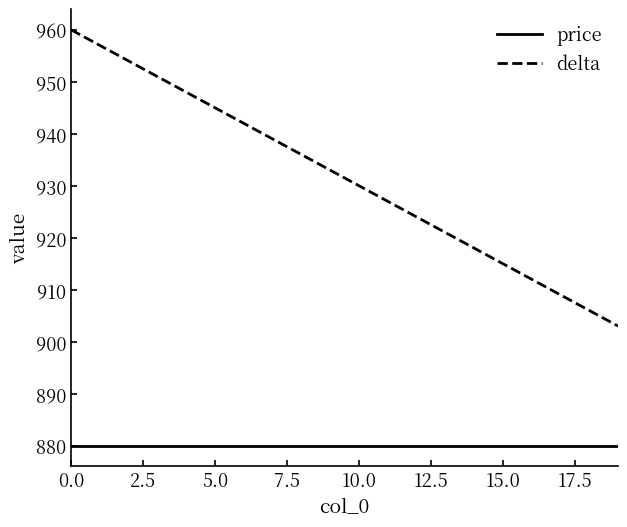

What are all the series names shown in the legend?

price, delta